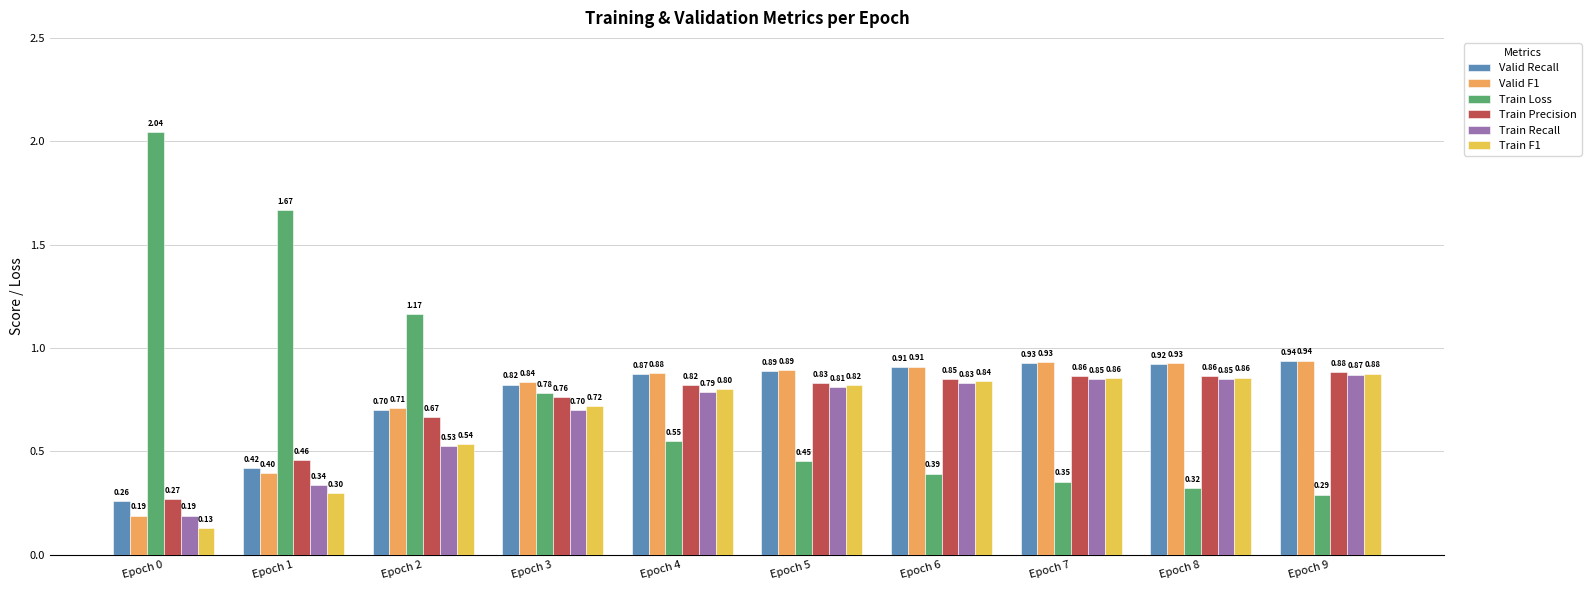

What is the value of the Train Loss bar at the 8th from the left?

0.4